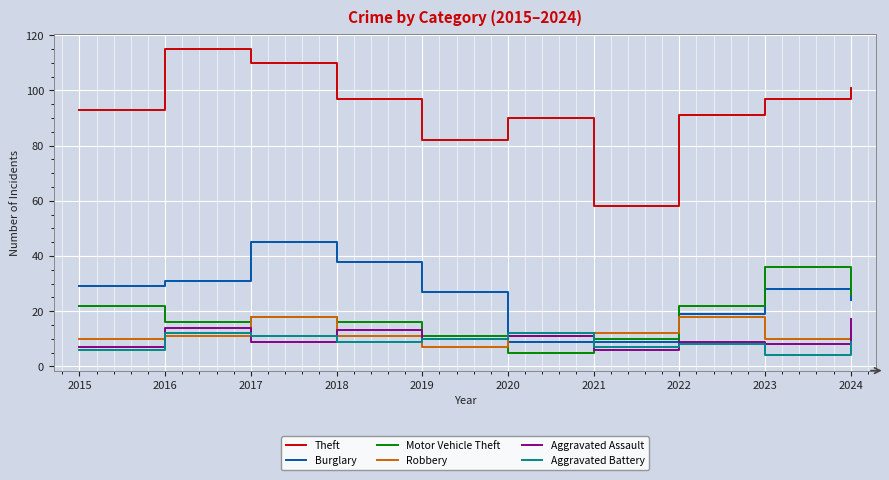

Which series has the largest range (max minus min)?

Theft